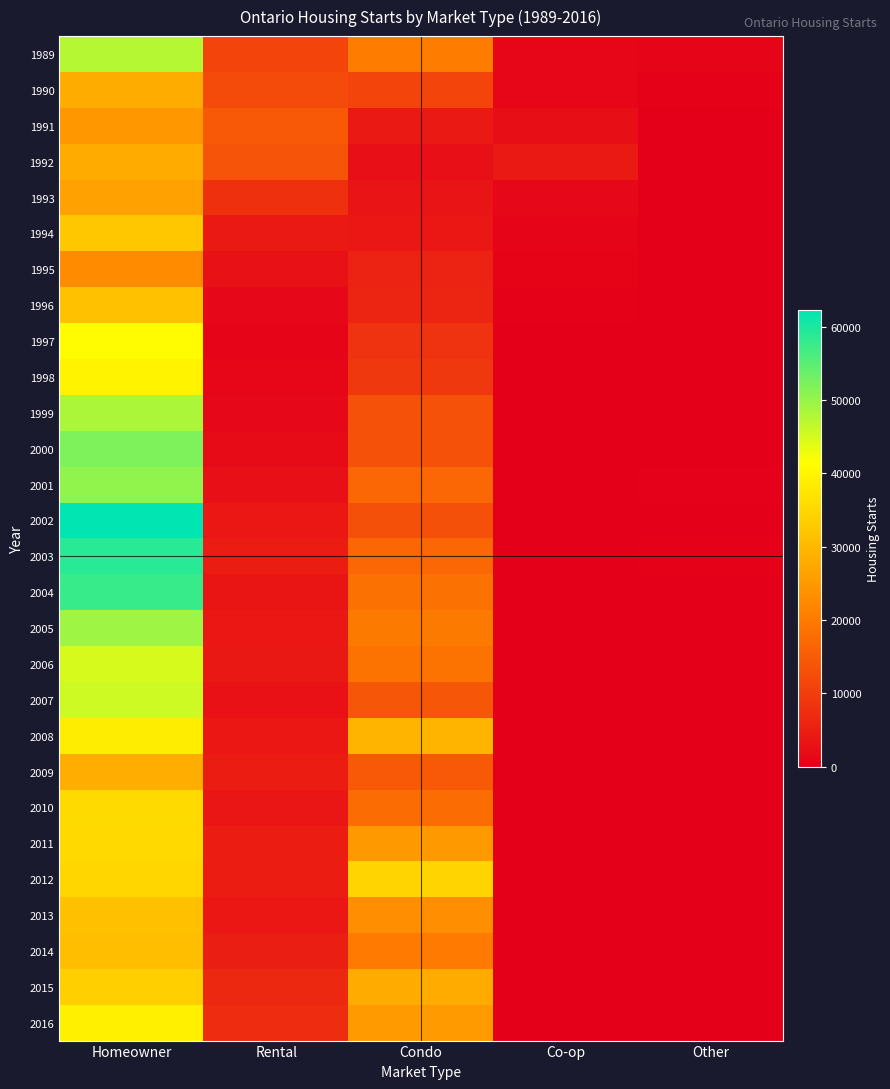

Between Homeowner and Other, which is larger?

Homeowner